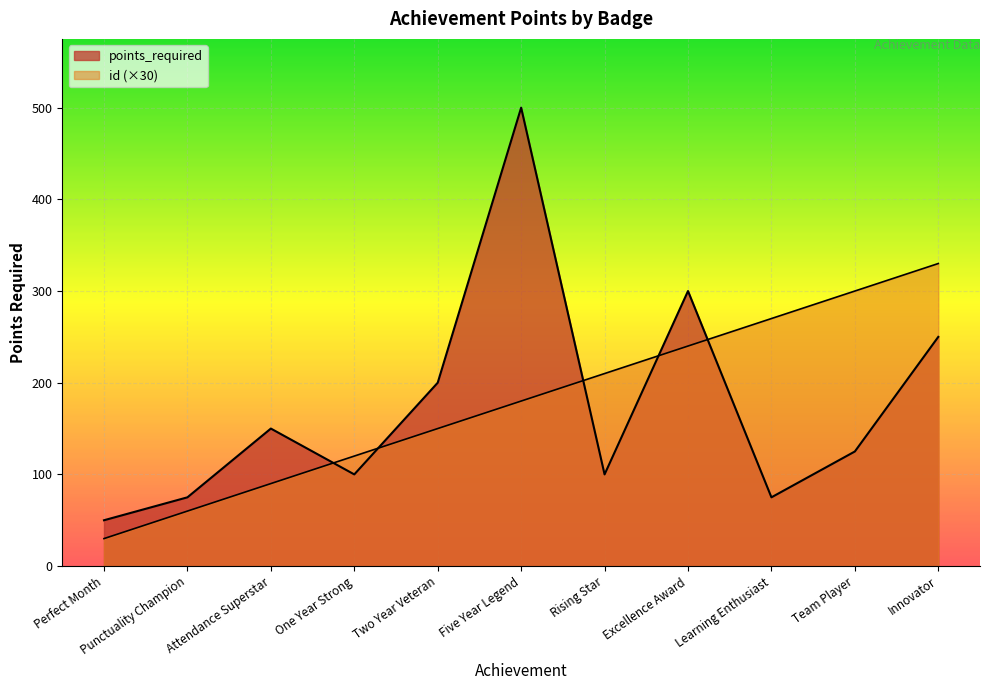

Which series has the largest total across all categories?

id